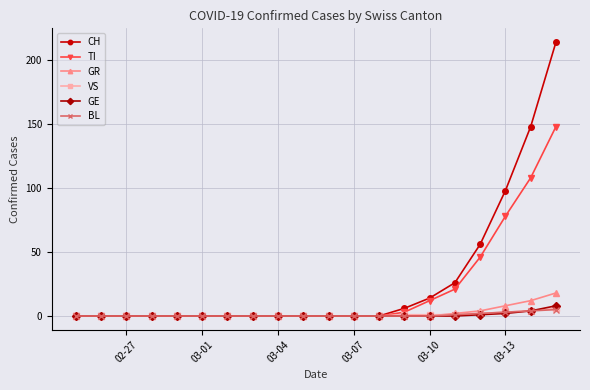

What is the maximum value shown in the chart?

214